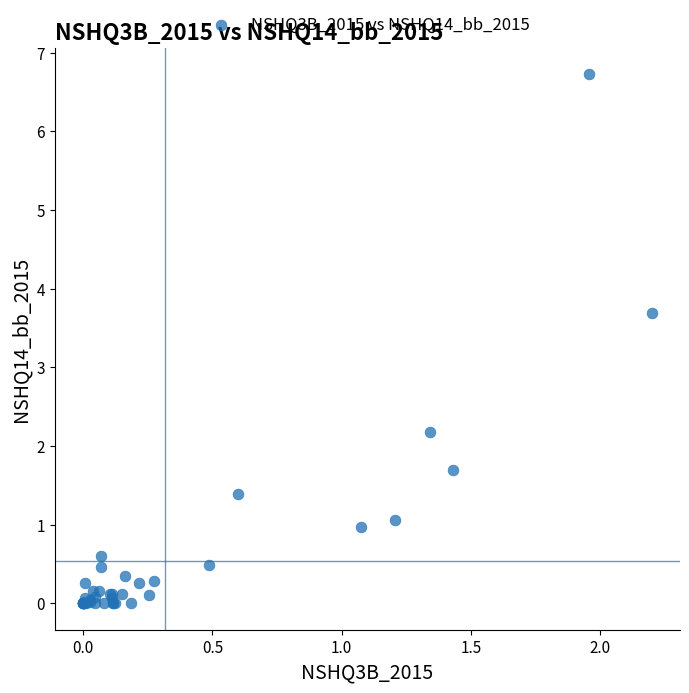

What Y value in the scatter plot is closest to 3?

3.7